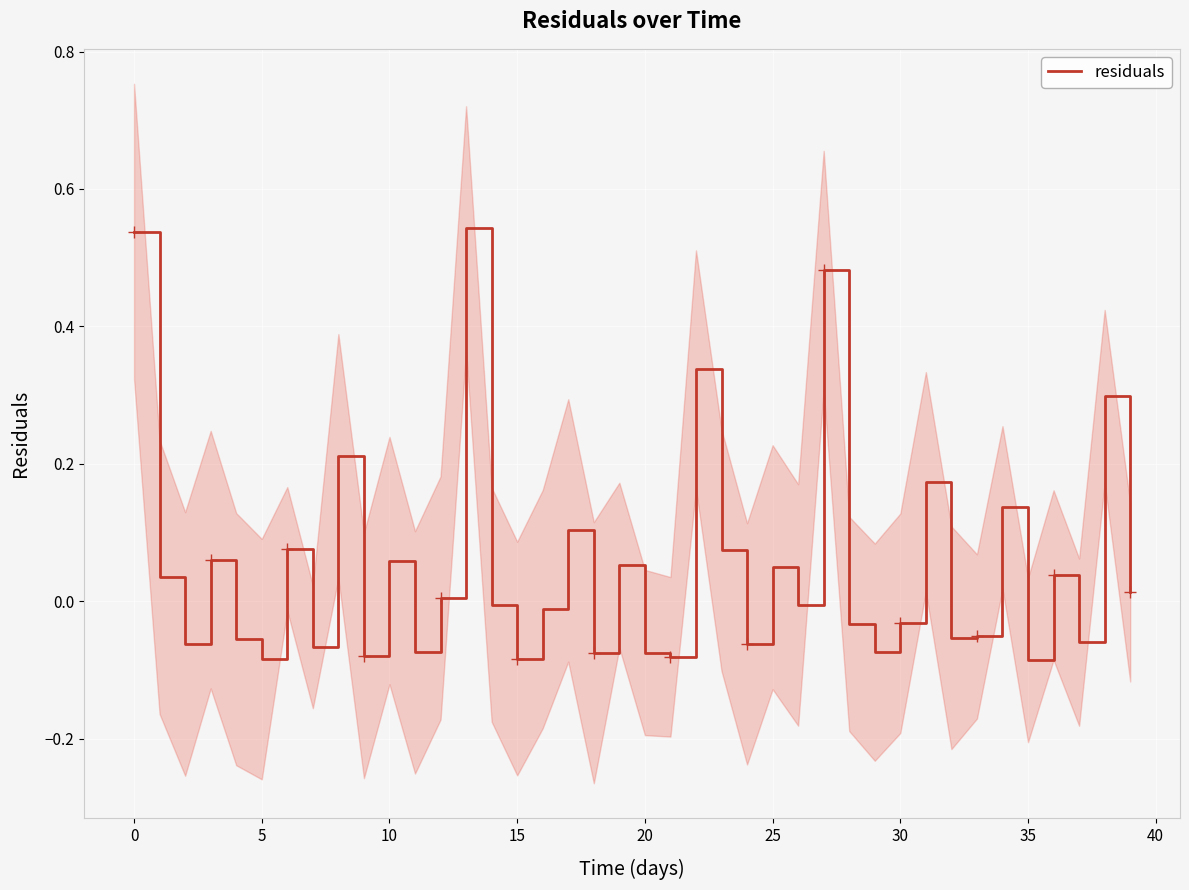

At which category does the chart reach its peak across all series?

13